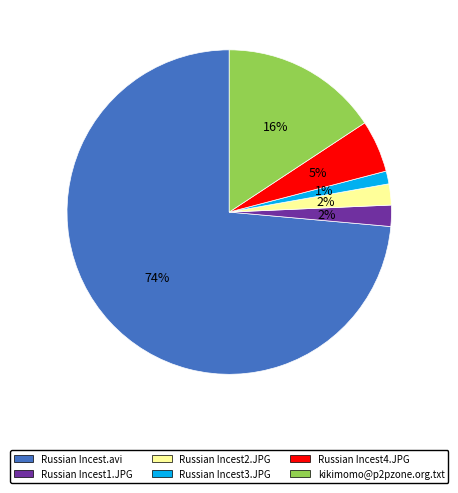

Does any single category account for the majority?

Yes